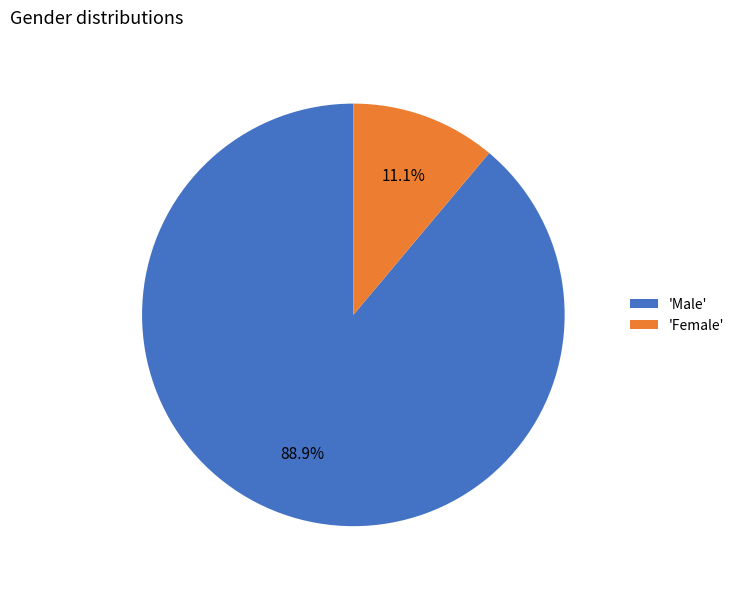

What is the ratio of the value at 'Male' to the value at 'Female'?

8.0